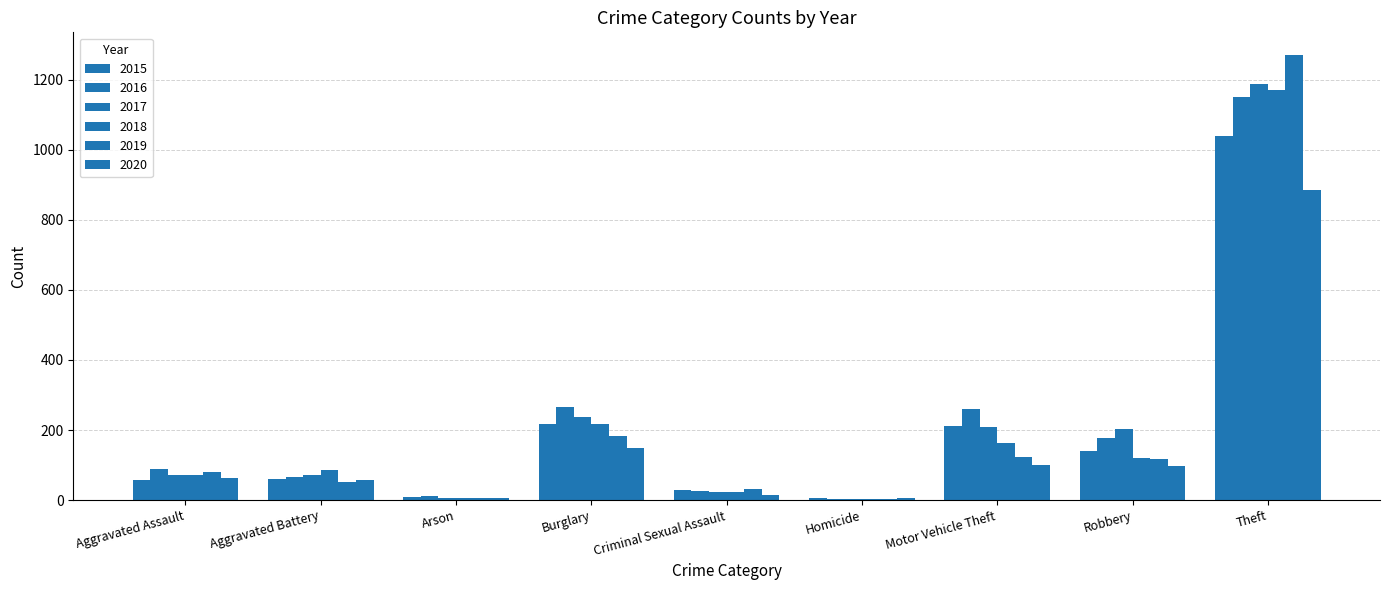

What position from the left is Criminal Sexual Assault?

5